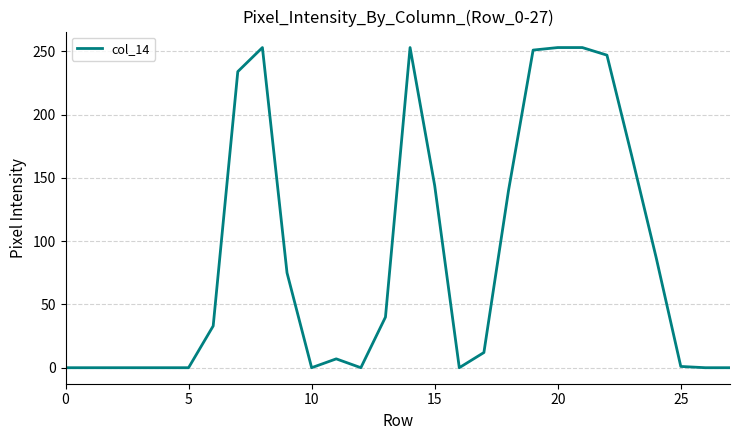

What is the maximum value shown in the chart?

253